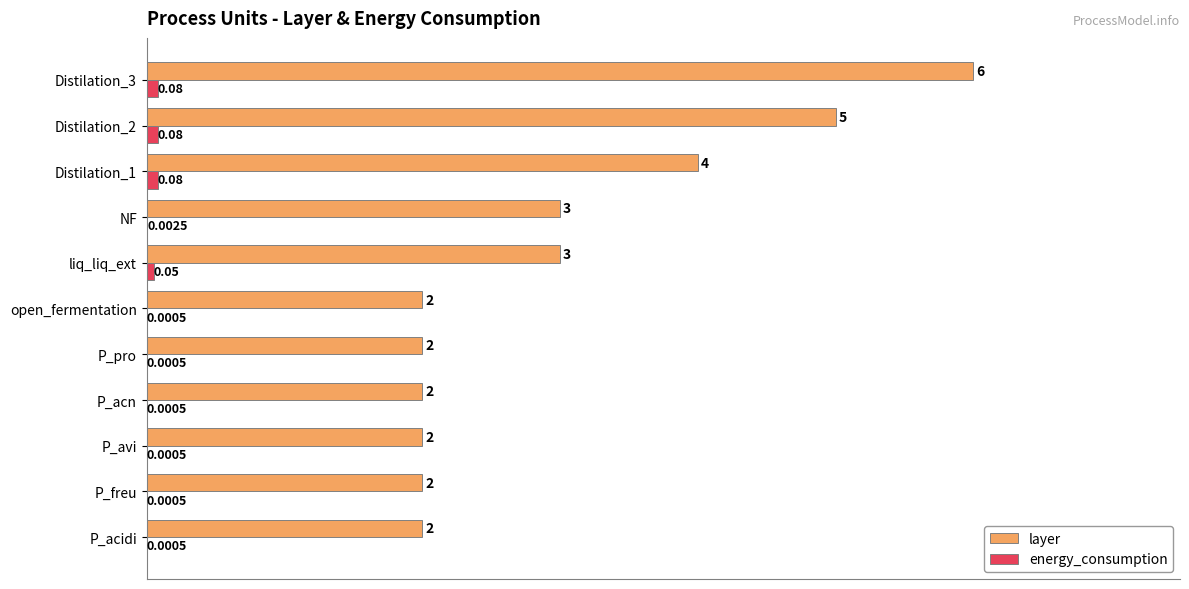

Between P_acn and Distilation_2, which series saw the biggest shift?

layer